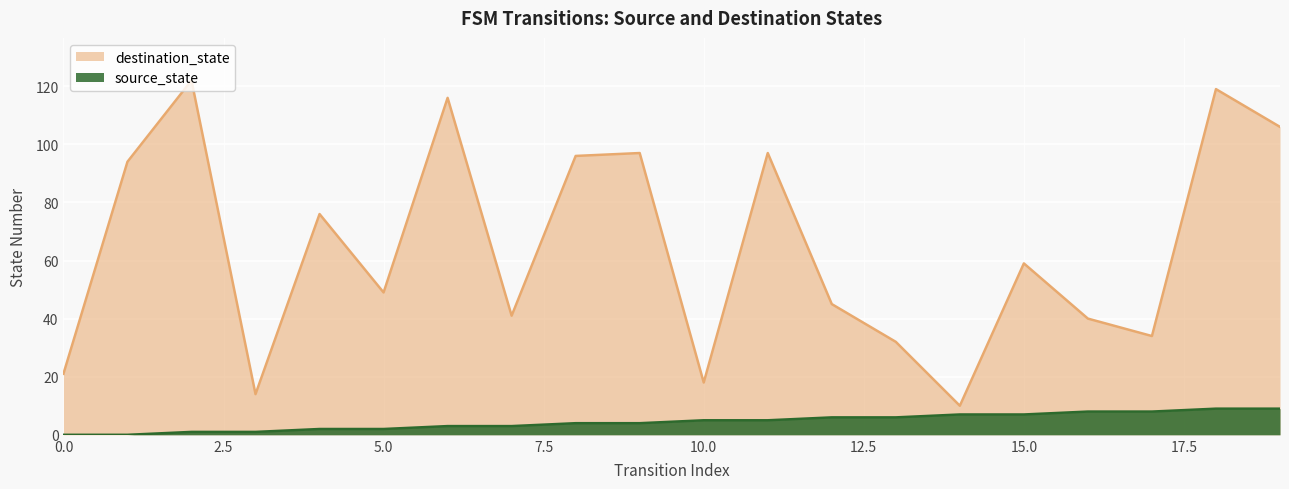

Rank the series by their average value, from highest to lowest.

destination_state, source_state